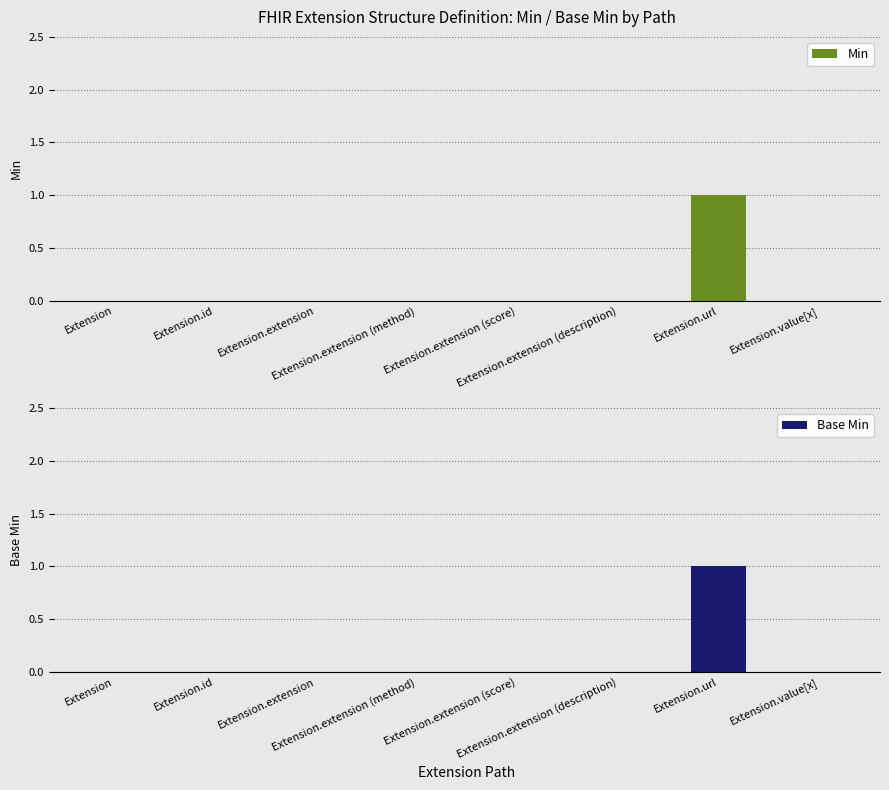

What is the label of the 4th bar from the right?

Extension.extension (score)